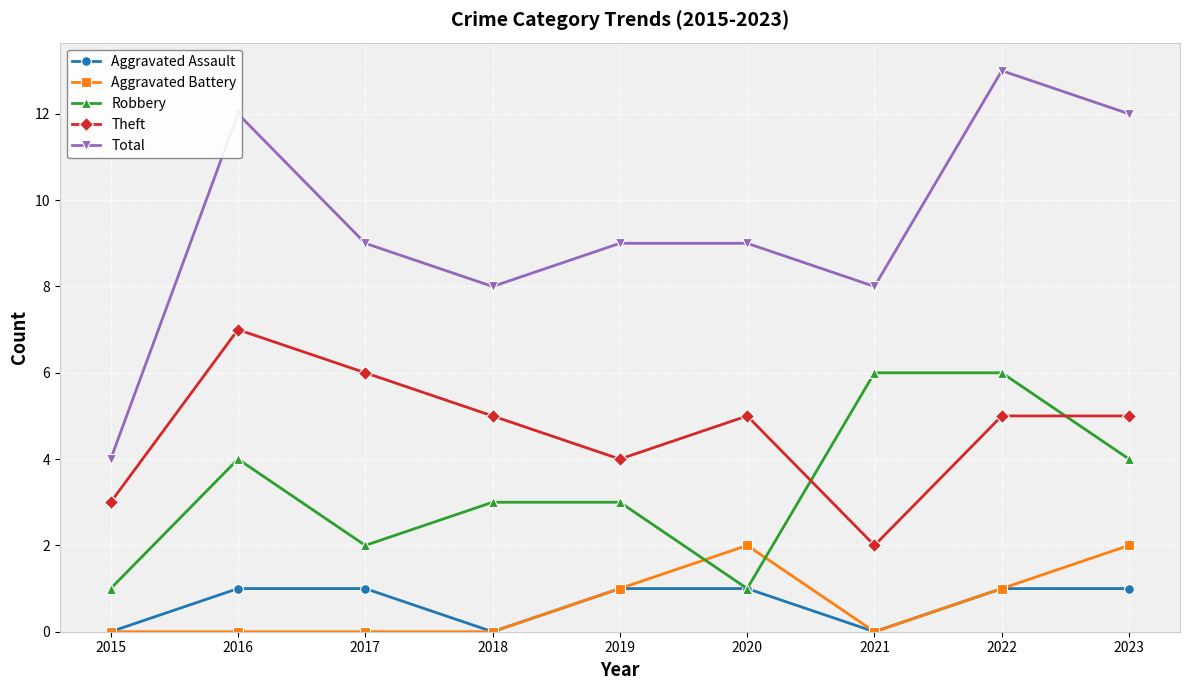

List the series in order of their peak value, lowest first.

Aggravated Assault, Aggravated Battery, Robbery, Theft, Total